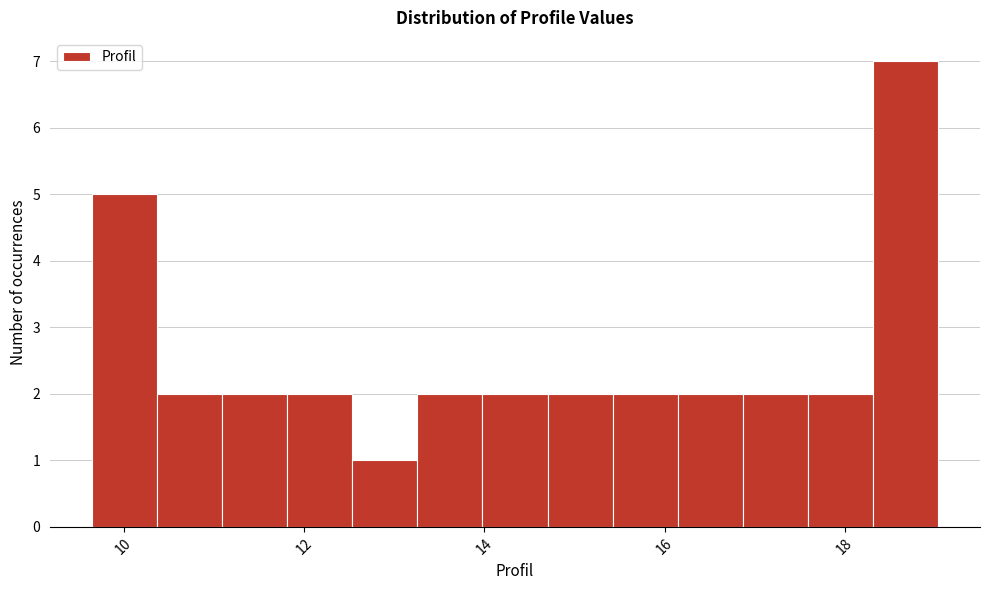

Read against the x-axis, roughly where is the centre of the tallest bar?

18.6